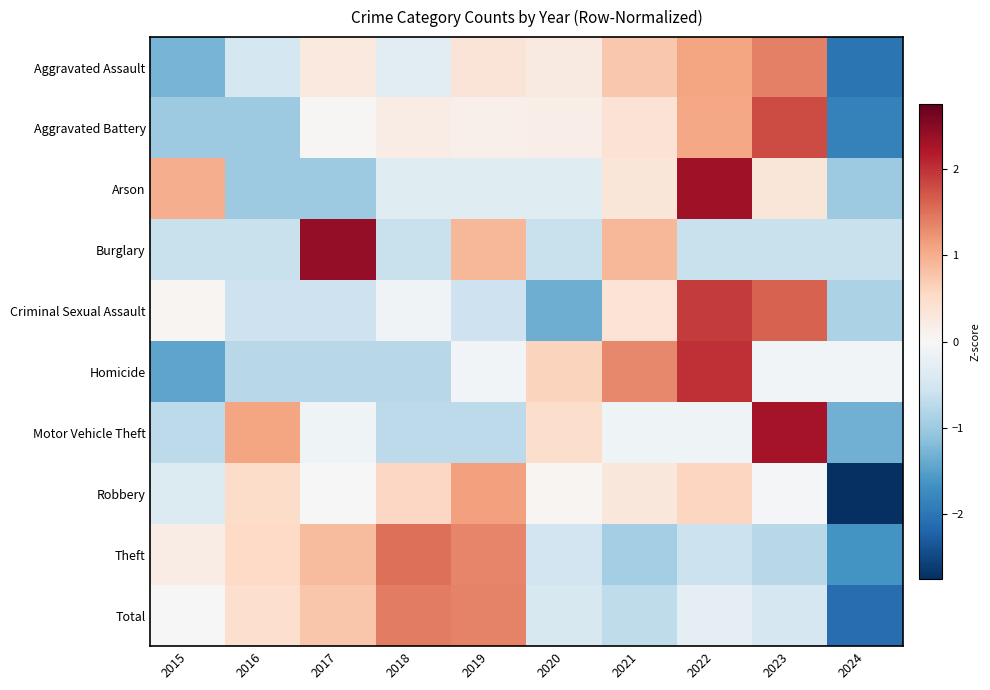

Reading left to right, list all the values displayed in this chart.

Aggravated Assault: 2015=-1.3	2016=-0.5	2017=0.3	2018=-0.3	2019=0.4	2020=0.2	2021=0.7	2022=1.1	2023=1.4	2024=-2.0
Aggravated Battery: 2015=-1.0	2016=-1.0	2017=0.0	2018=0.2	2019=0.1	2020=0.2	2021=0.4	2022=1.1	2023=1.8	2024=-1.8
Arson: 2015=1.0	2016=-1.0	2017=-1.0	2018=-0.3	2019=-0.3	2020=-0.3	2021=0.3	2022=2.3	2023=0.3	2024=-1.0
Burglary: 2015=-0.6	2016=-0.6	2017=2.4	2018=-0.6	2019=0.9	2020=-0.6	2021=0.9	2022=-0.6	2023=-0.6	2024=-0.6
Criminal Sexual Assault: 2015=0.1	2016=-0.6	2017=-0.6	2018=-0.1	2019=-0.6	2020=-1.3	2021=0.4	2022=1.9	2023=1.6	2024=-0.9
Homicide: 2015=-1.5	2016=-0.8	2017=-0.8	2018=-0.8	2019=-0.1	2020=0.6	2021=1.3	2022=2.0	2023=-0.1	2024=-0.1
Motor Vehicle Theft: 2015=-0.7	2016=1.1	2017=-0.1	2018=-0.7	2019=-0.7	2020=0.5	2021=-0.1	2022=-0.1	2023=2.3	2024=-1.3
Robbery: 2015=-0.4	2016=0.5	2017=0.0	2018=0.6	2019=1.1	2020=0.0	2021=0.3	2022=0.6	2023=-0.0	2024=-2.8
Theft: 2015=0.2	2016=0.6	2017=0.9	2018=1.5	2019=1.3	2020=-0.5	2021=-0.9	2022=-0.6	2023=-0.8	2024=-1.6
Total: 2015=-0.0	2016=0.5	2017=0.8	2018=1.4	2019=1.4	2020=-0.4	2021=-0.7	2022=-0.3	2023=-0.5	2024=-2.1